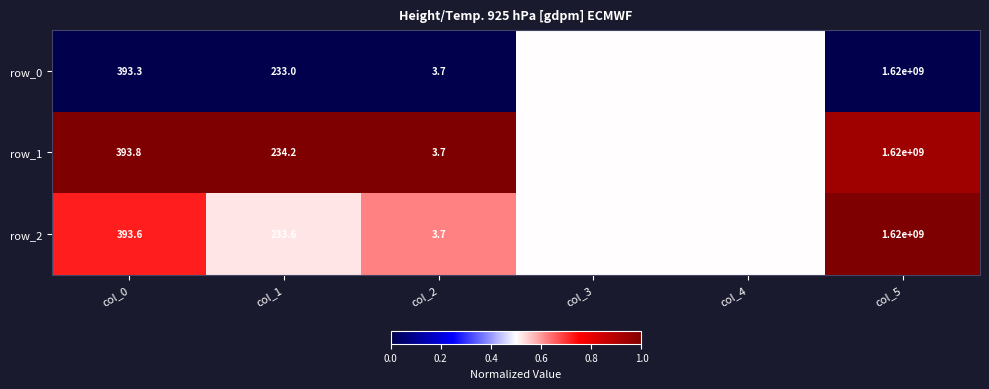

How many series are shown in this chart?

3